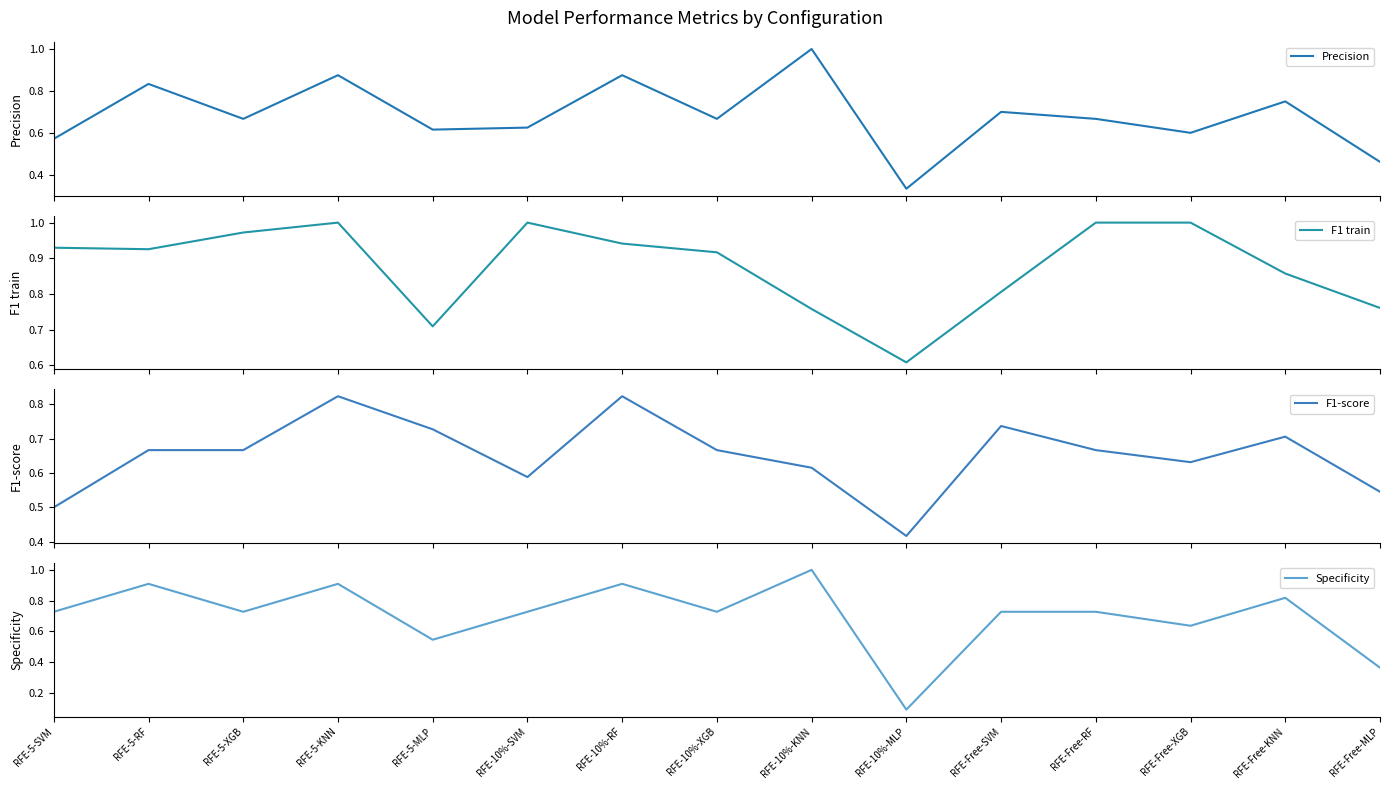

What is the total value across all series at RFE-5-SVM?

2.7